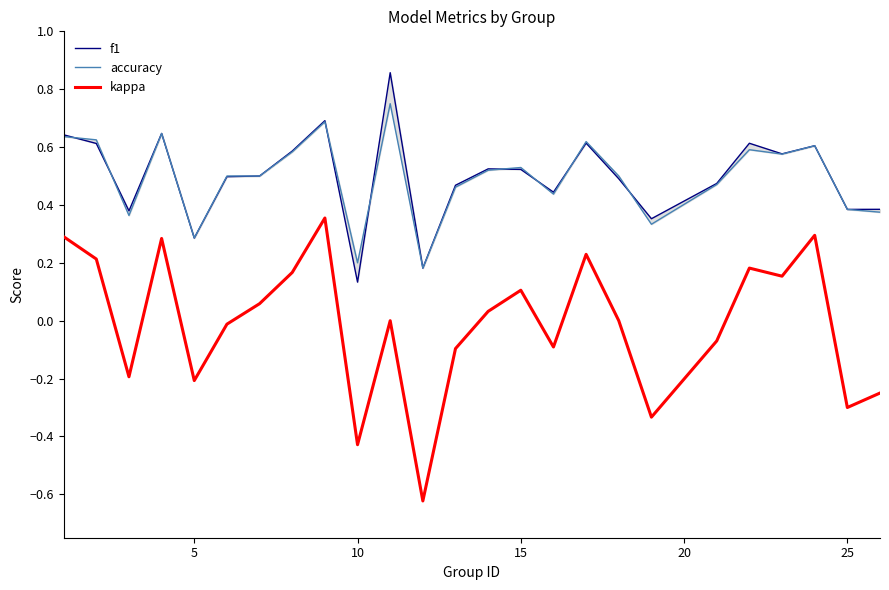

Reading left to right, extract all data points from this chart.

f1: 0.6	0.6	0.4	0.6	0.3	0.5	0.5	0.6	0.7	0.1	0.9	0.2	0.5	0.5	0.5	0.4	0.6	0.5	0.4	0.5	0.6	0.6	0.6	0.4	0.4
accuracy: 0.6	0.6	0.4	0.6	0.3	0.5	0.5	0.6	0.7	0.2	0.8	0.2	0.5	0.5	0.5	0.4	0.6	0.5	0.3	0.5	0.6	0.6	0.6	0.4	0.4
kappa: 0.3	0.2	-0.2	0.3	-0.2	-0.0	0.1	0.2	0.4	-0.4	0.0	-0.6	-0.1	0.0	0.1	-0.1	0.2	0.0	-0.3	-0.1	0.2	0.2	0.3	-0.3	-0.2